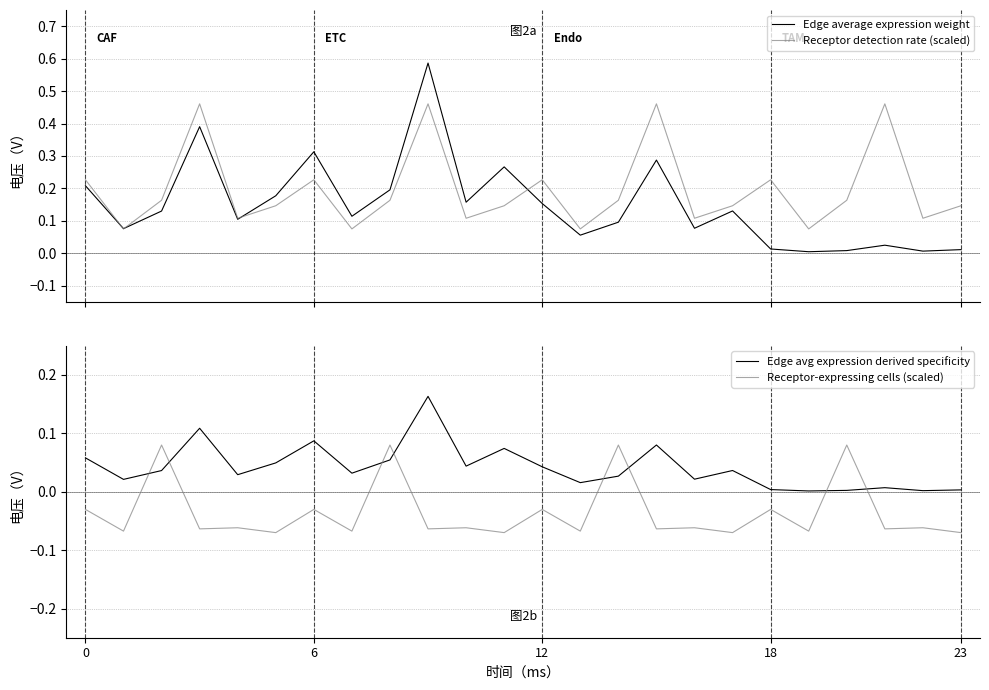

The Edge average expression weight series shows 0.2 at 12. True or false?

False